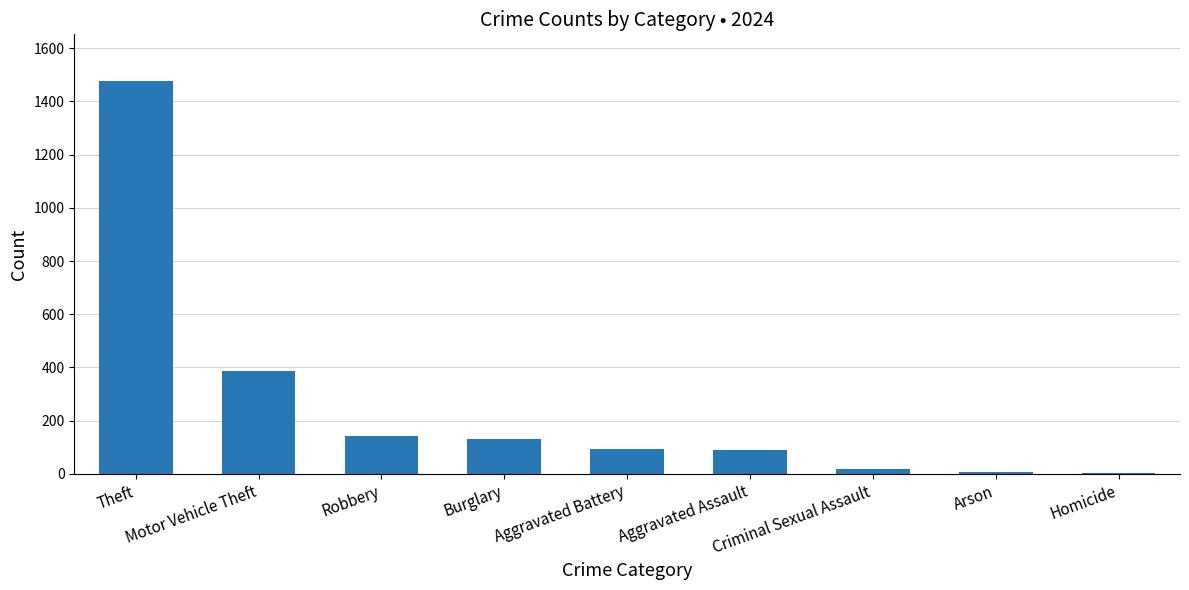

Is it true that the value at Theft is 1475?

True